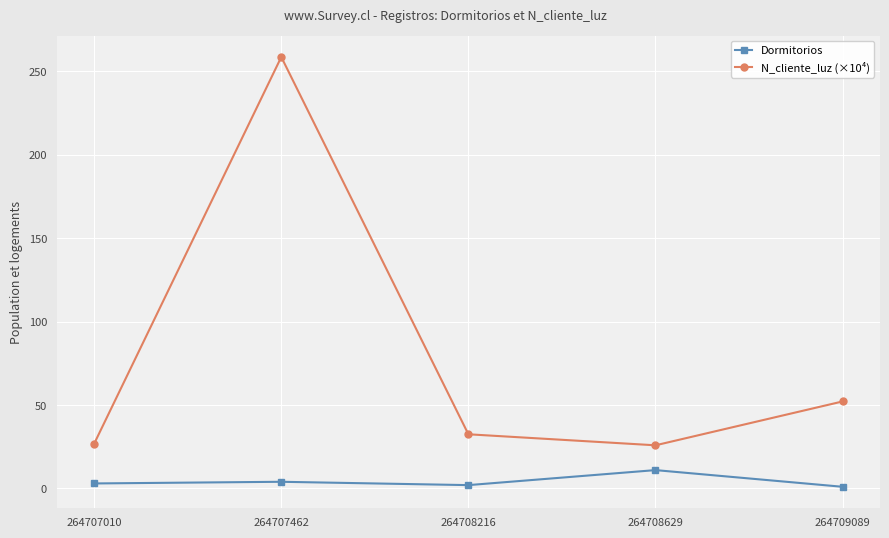

What is the value of the N_cliente_luz (×10⁴) point at the 2nd from the left?

258.6